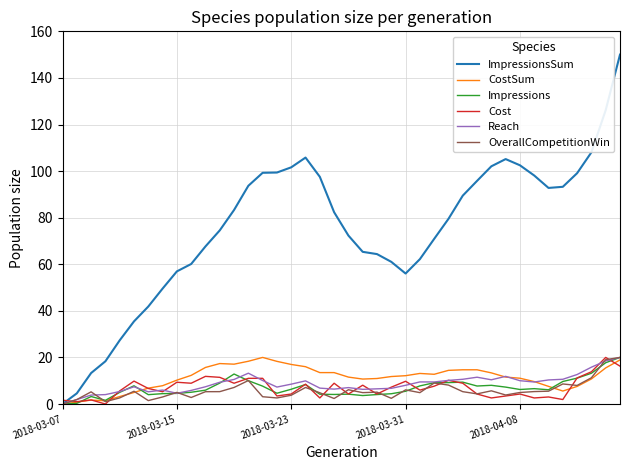

Which series has the largest range (max minus min)?

ImpressionsSum